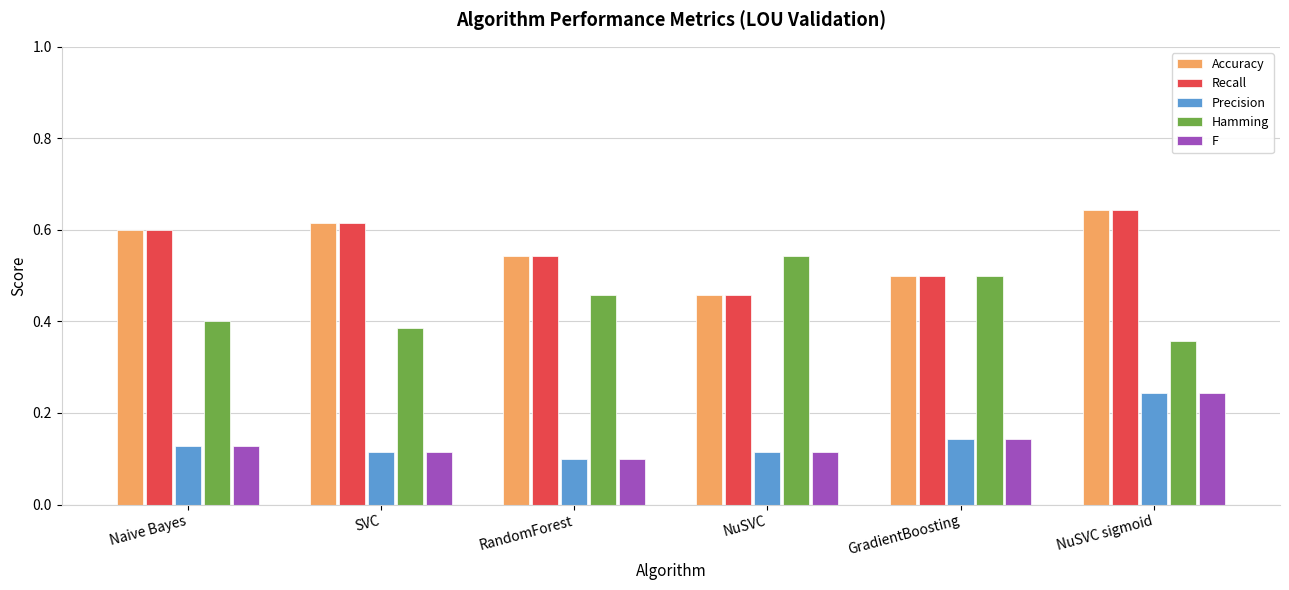

True or false: Accuracy has a value of 1.1 at SVC.

False